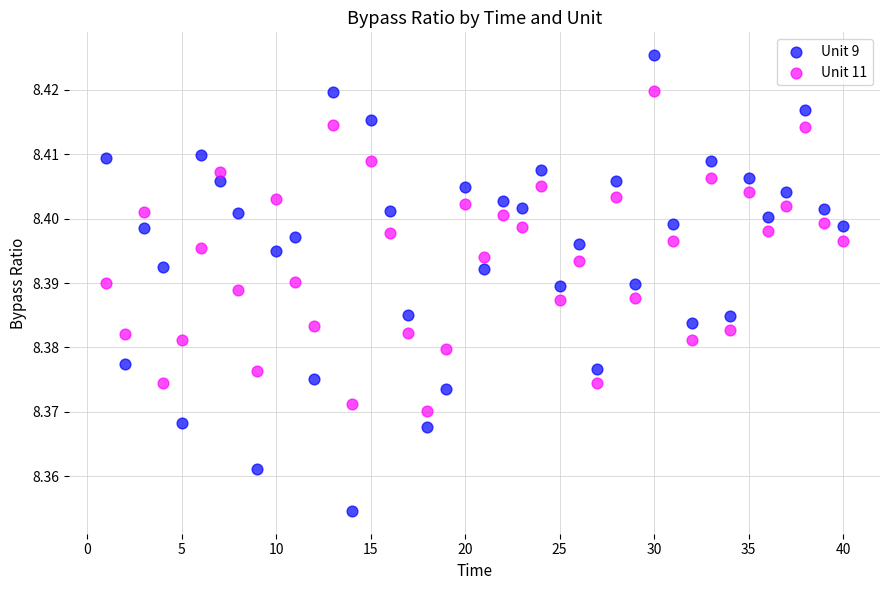

Which series contains the lowest Y value?

Unit 9